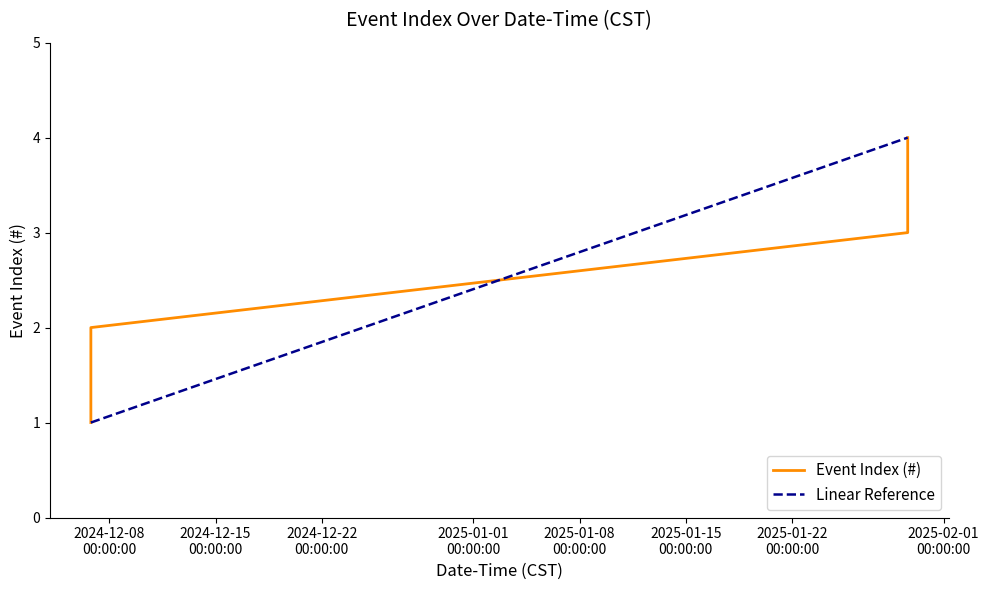

The chart shows a value of 1 at 2024-12-06 18:45:46. True or false?

True